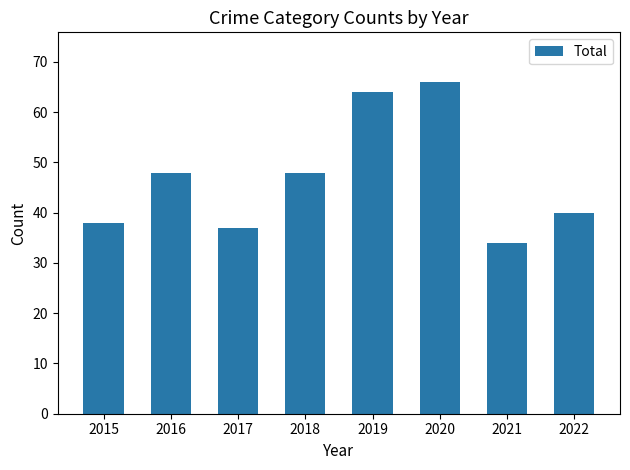

Reading left to right, what are all the values shown in this chart?

38	48	37	48	64	66	34	40